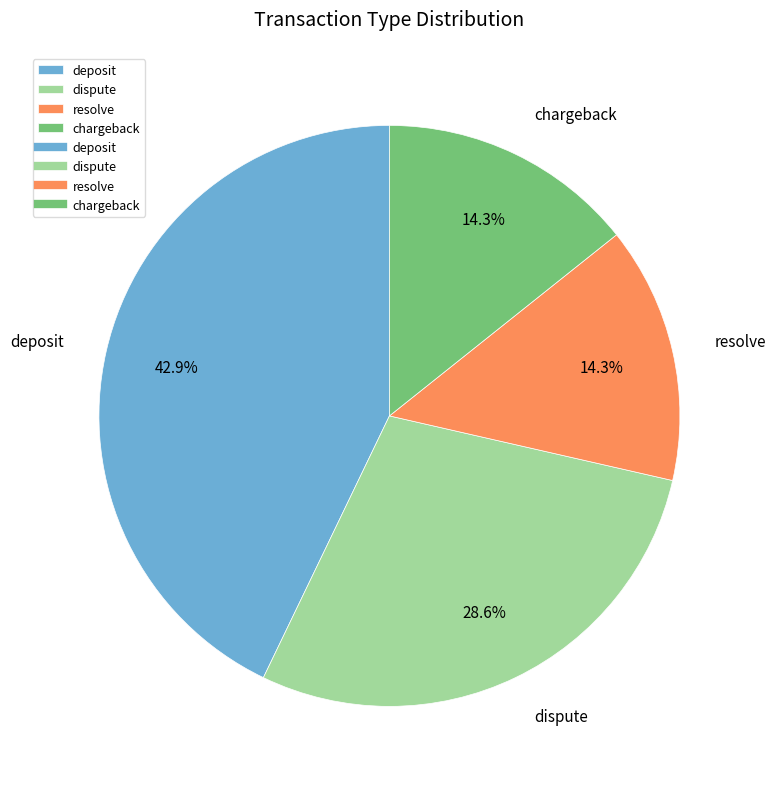

Count the number of slices in the pie.

4